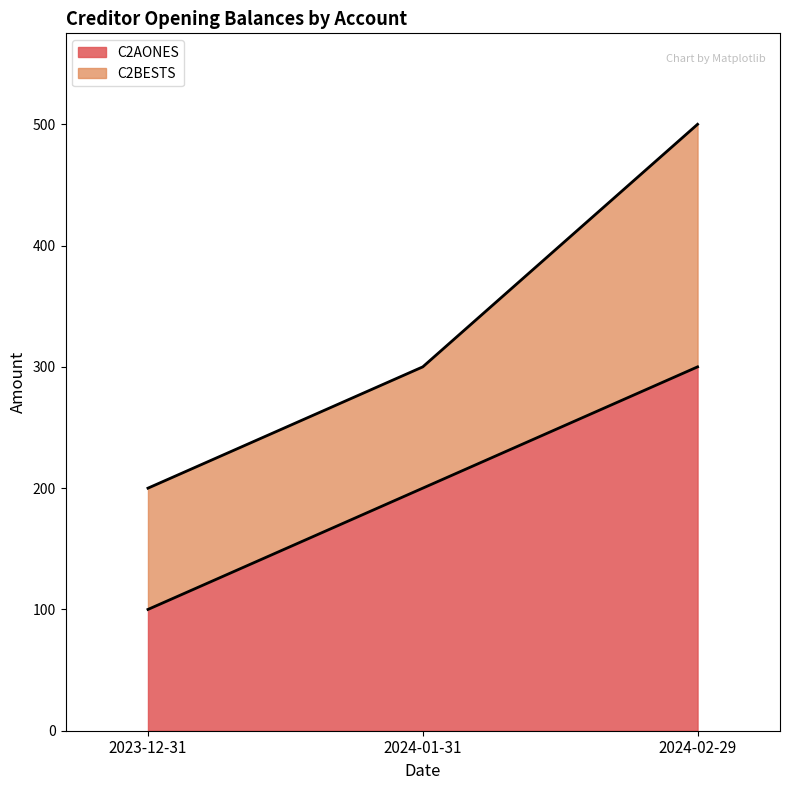

Where does the data first go above 200?

2024-02-29